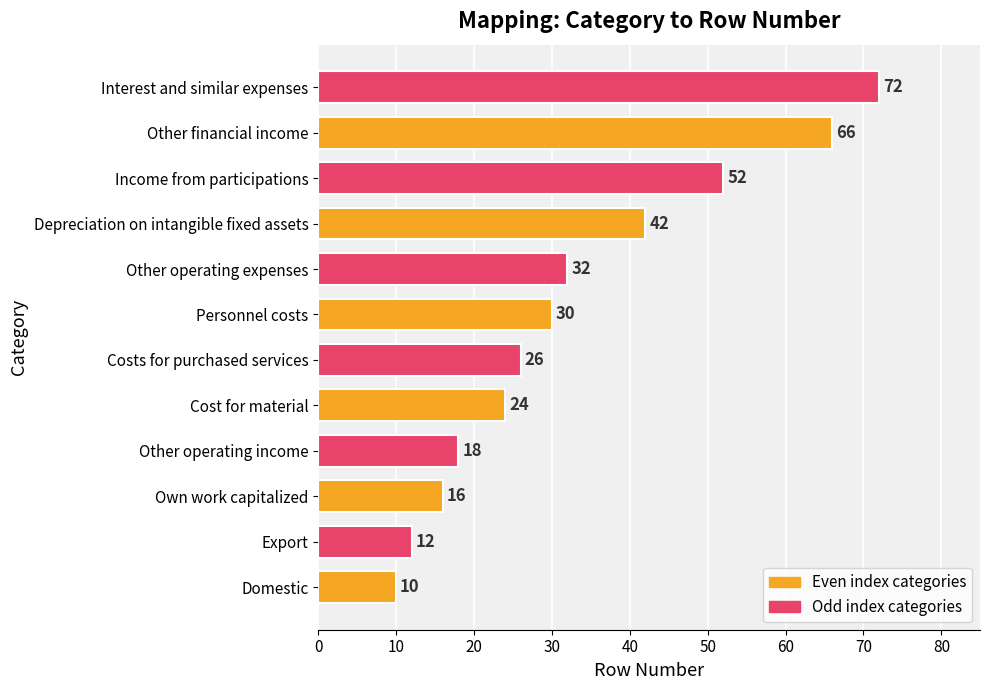

How many data points does each series have?

12